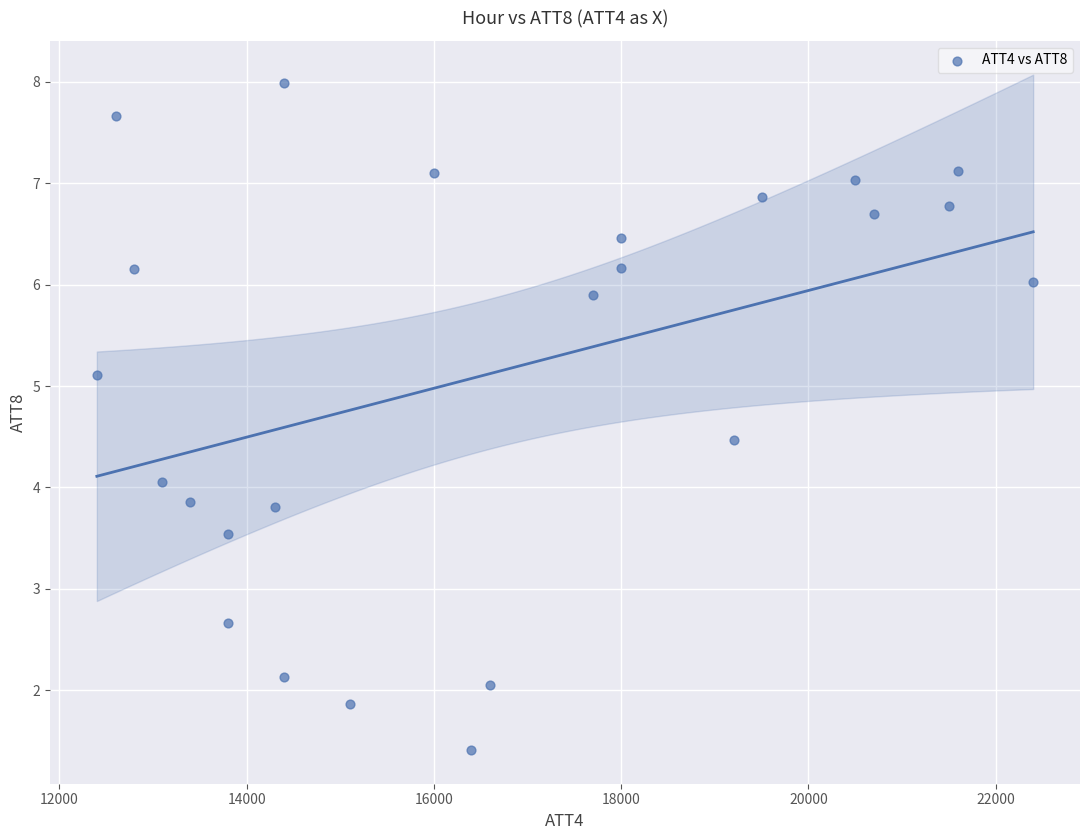

What is the range of Y values (max minus min)?

6.6